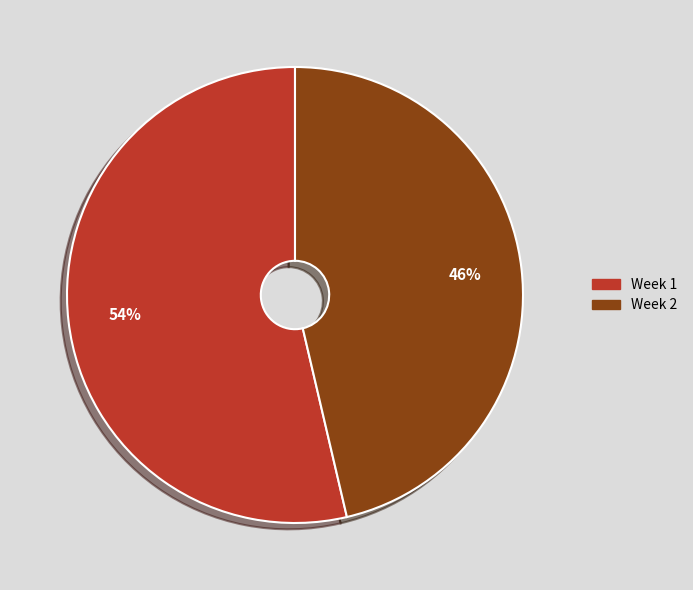

Does any single category account for the majority?

Yes